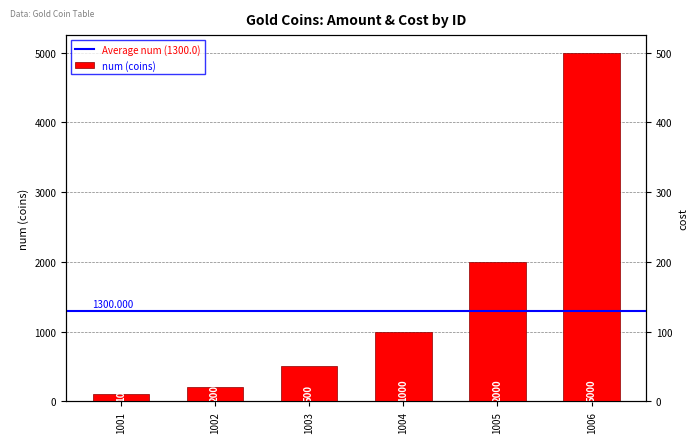

Which series has the widest spread of values?

cost